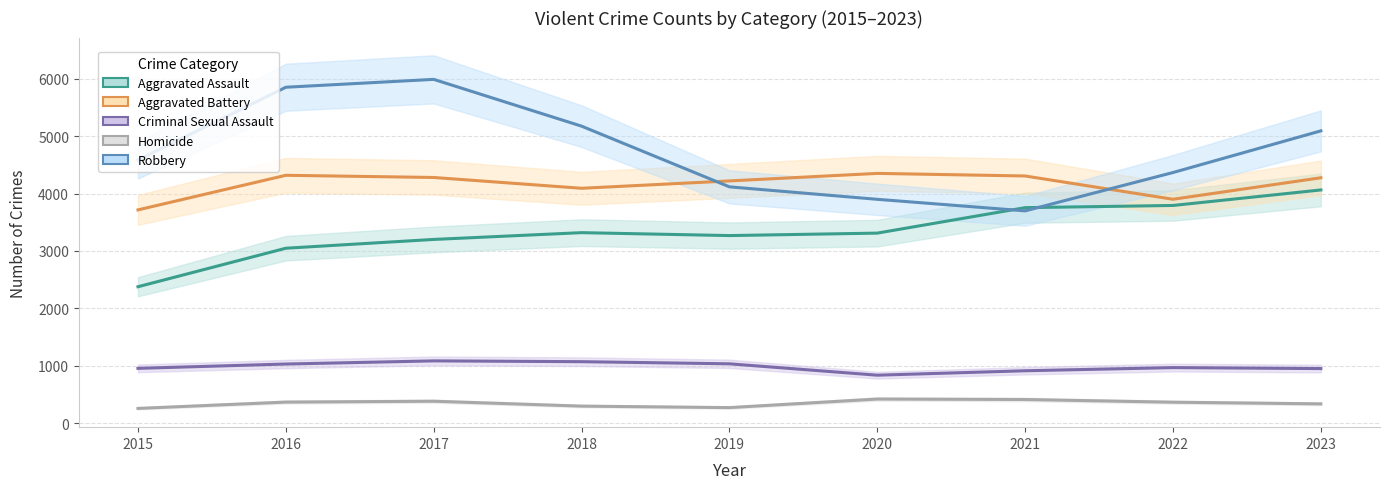

What is the value of the Criminal Sexual Assault point at the 5th from the left?

1037